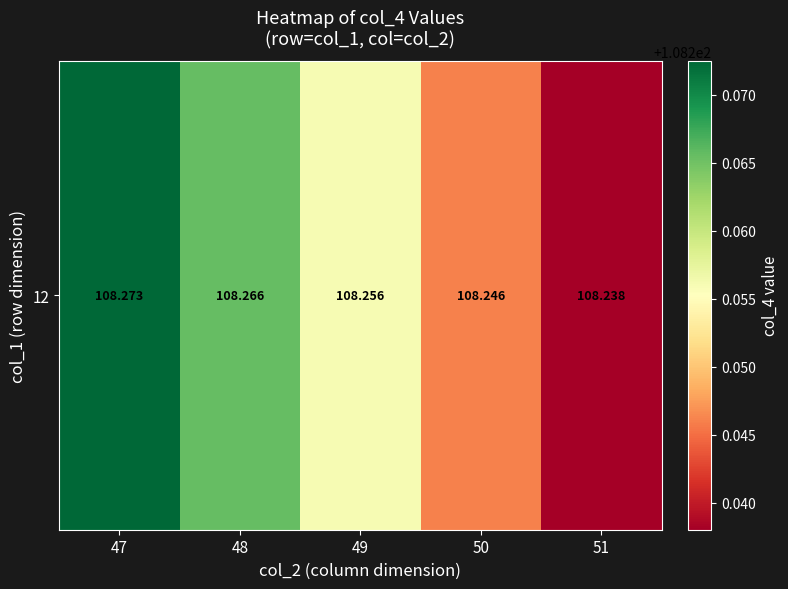

Which label corresponds to the smallest value in the chart?

51